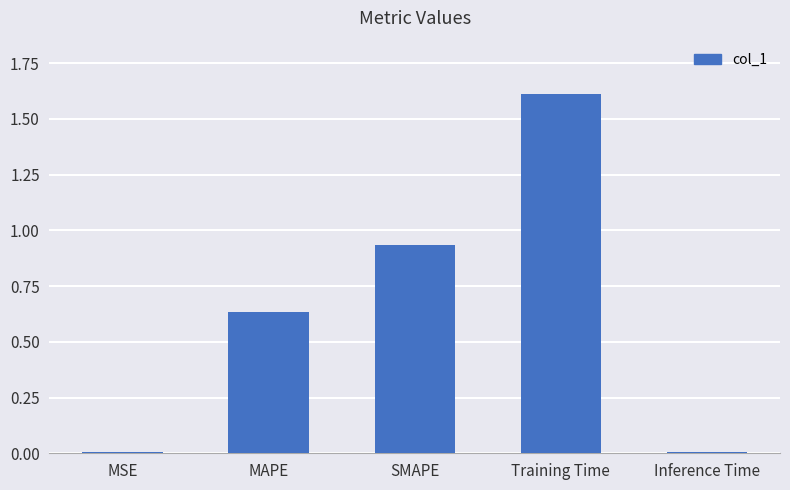

How many bars are there in total?

5